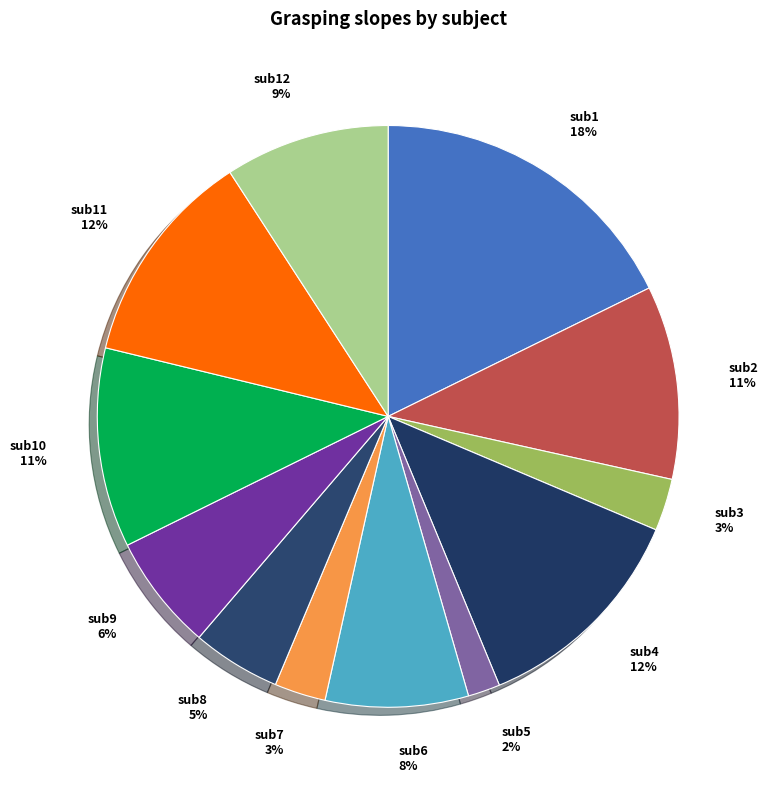

To the nearest percent, what is the average slice percentage?

8%